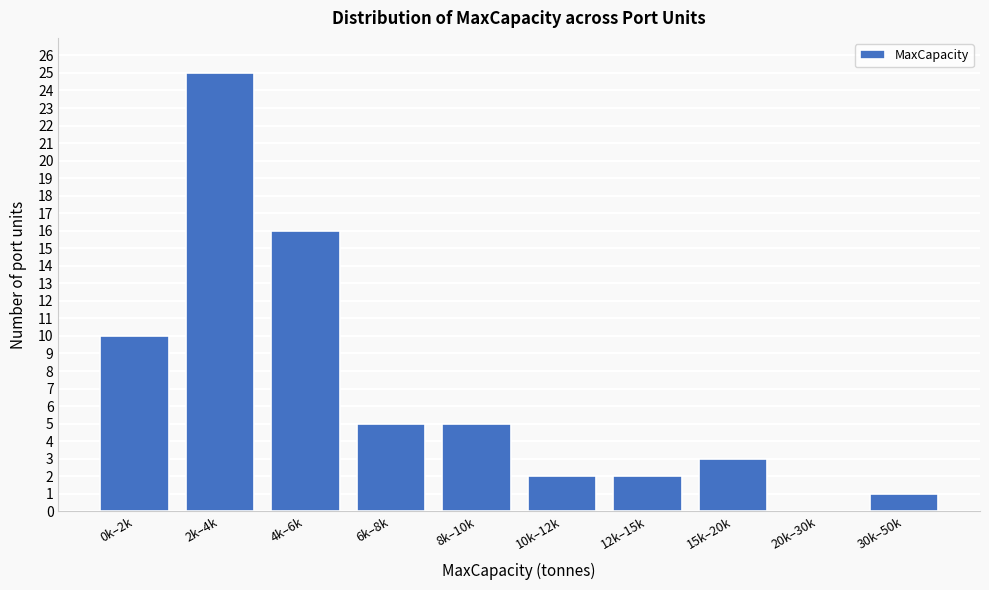

Reading left to right, extract all data points from this chart.

0k–2k=10	2k–4k=25	4k–6k=16	6k–8k=5	8k–10k=5	10k–12k=2	12k–15k=2	15k–20k=3	20k–30k=0	30k–50k=1